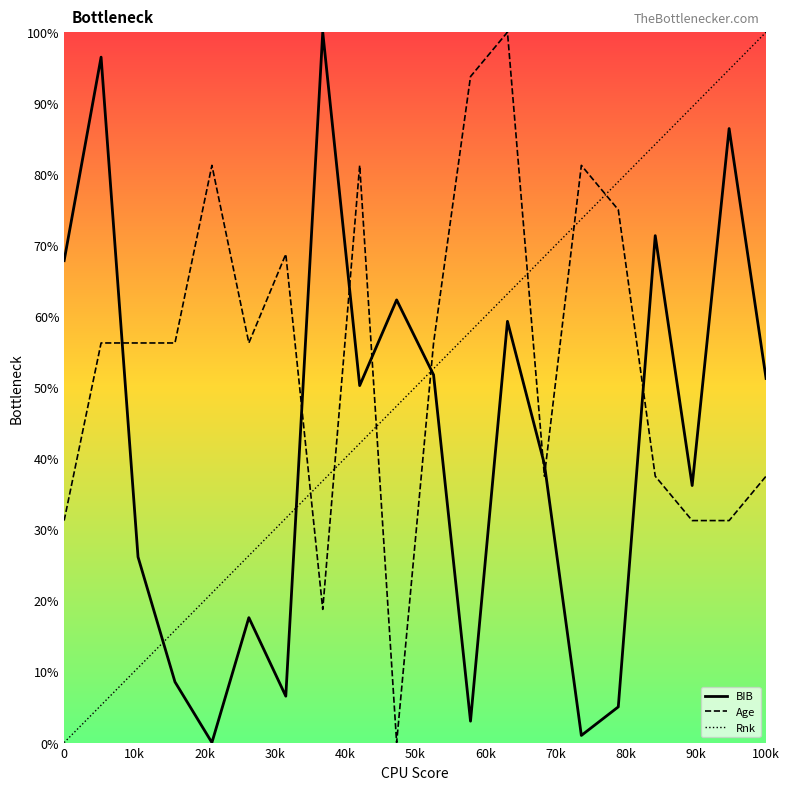

Which series ends up on top after the final intersection of Rnk and Age?

Rnk